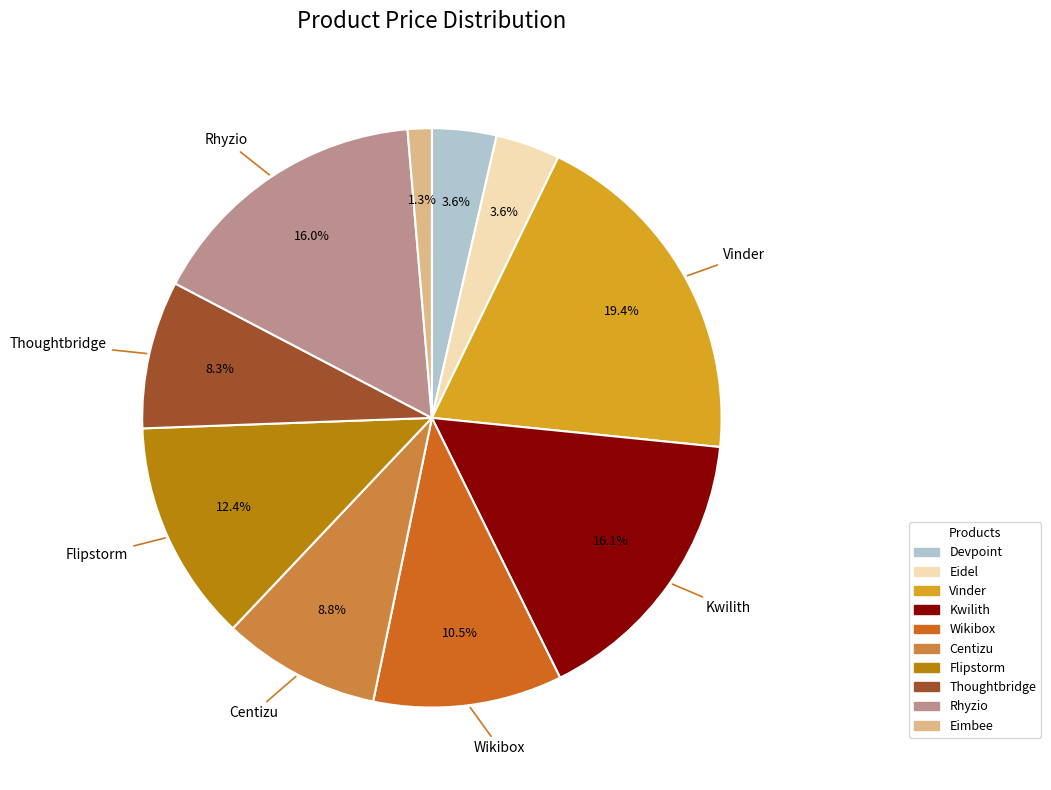

What percentage do Wikibox and Eidel together represent?

14.1%